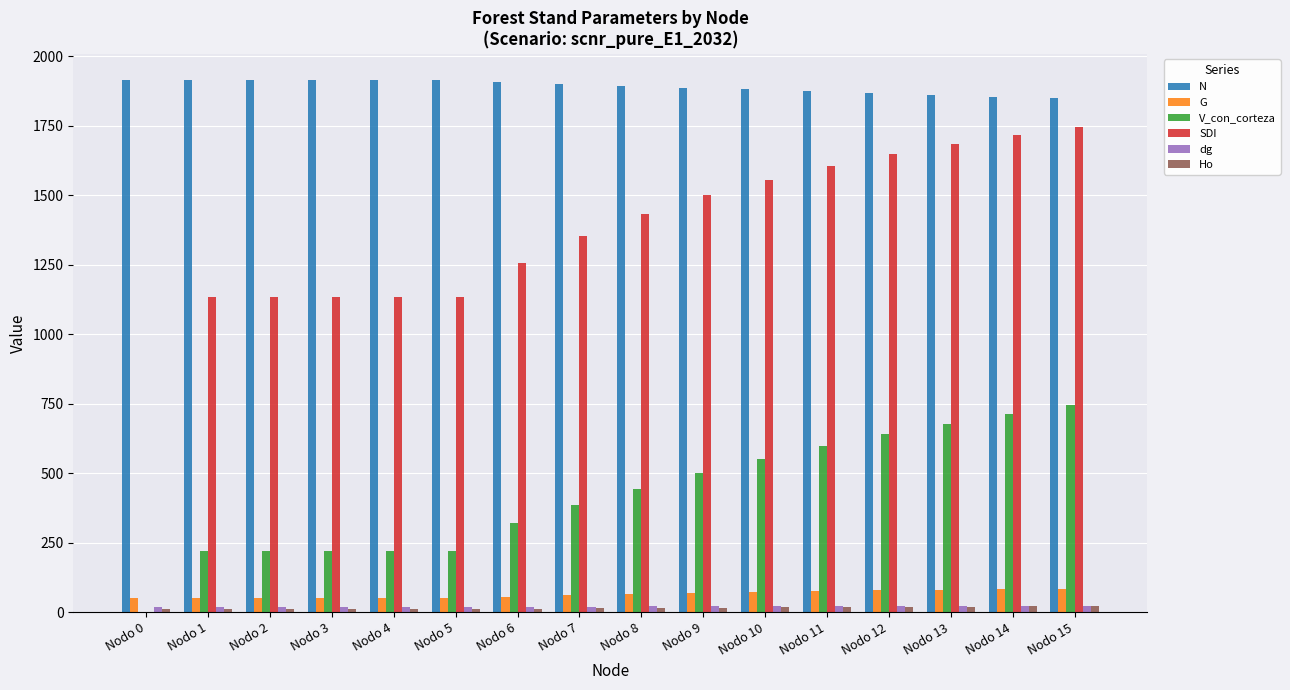

The value of SDI at Nodo 14 is 2978.9. True or false?

False